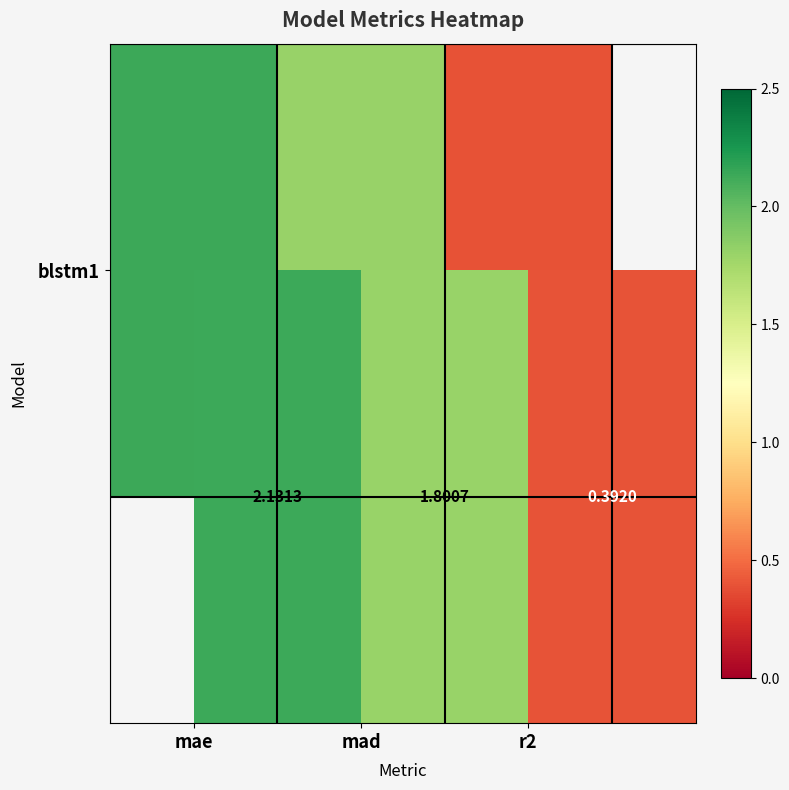

Read the value at r2.

0.4